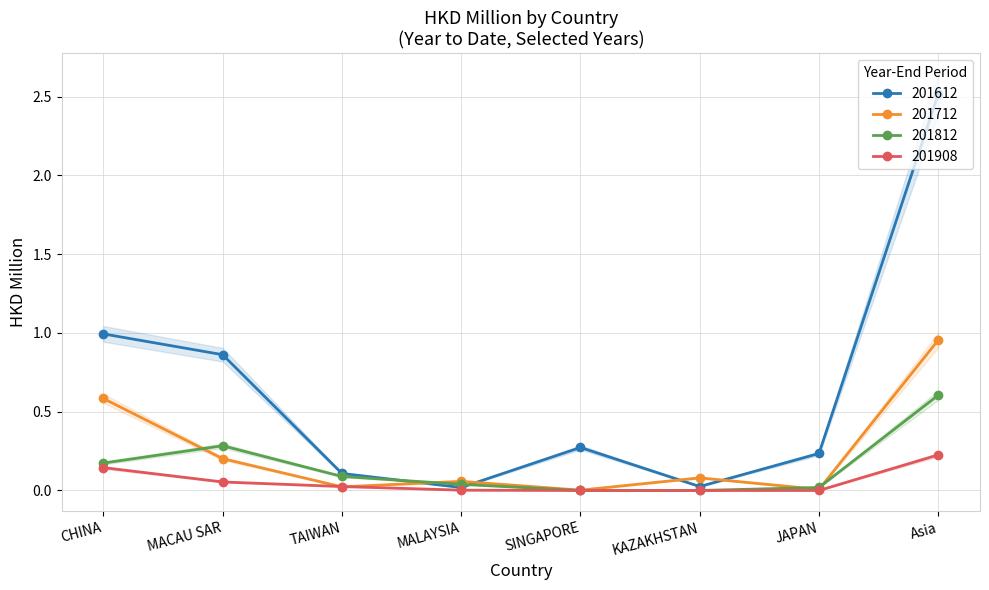

Which series has the largest total across all categories?

201612